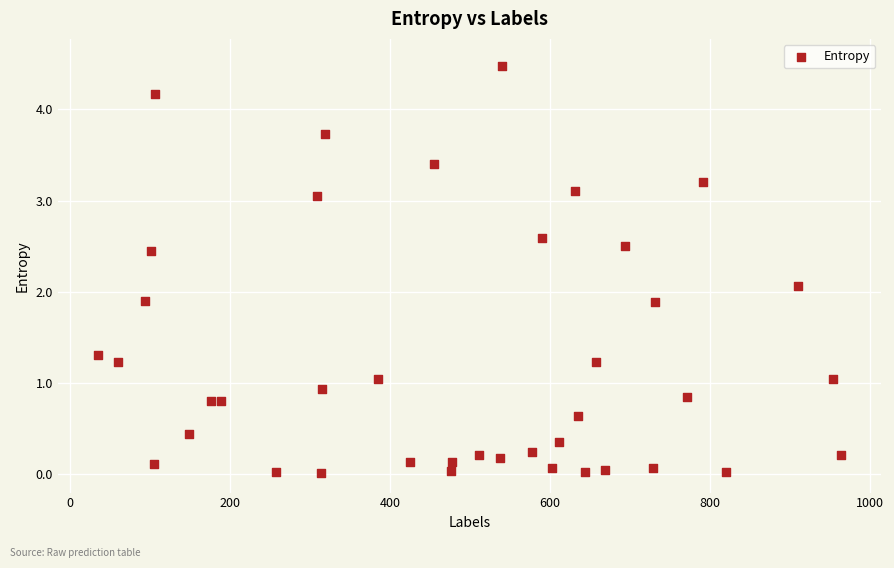

What is the range of X values (max minus min)?

929.0